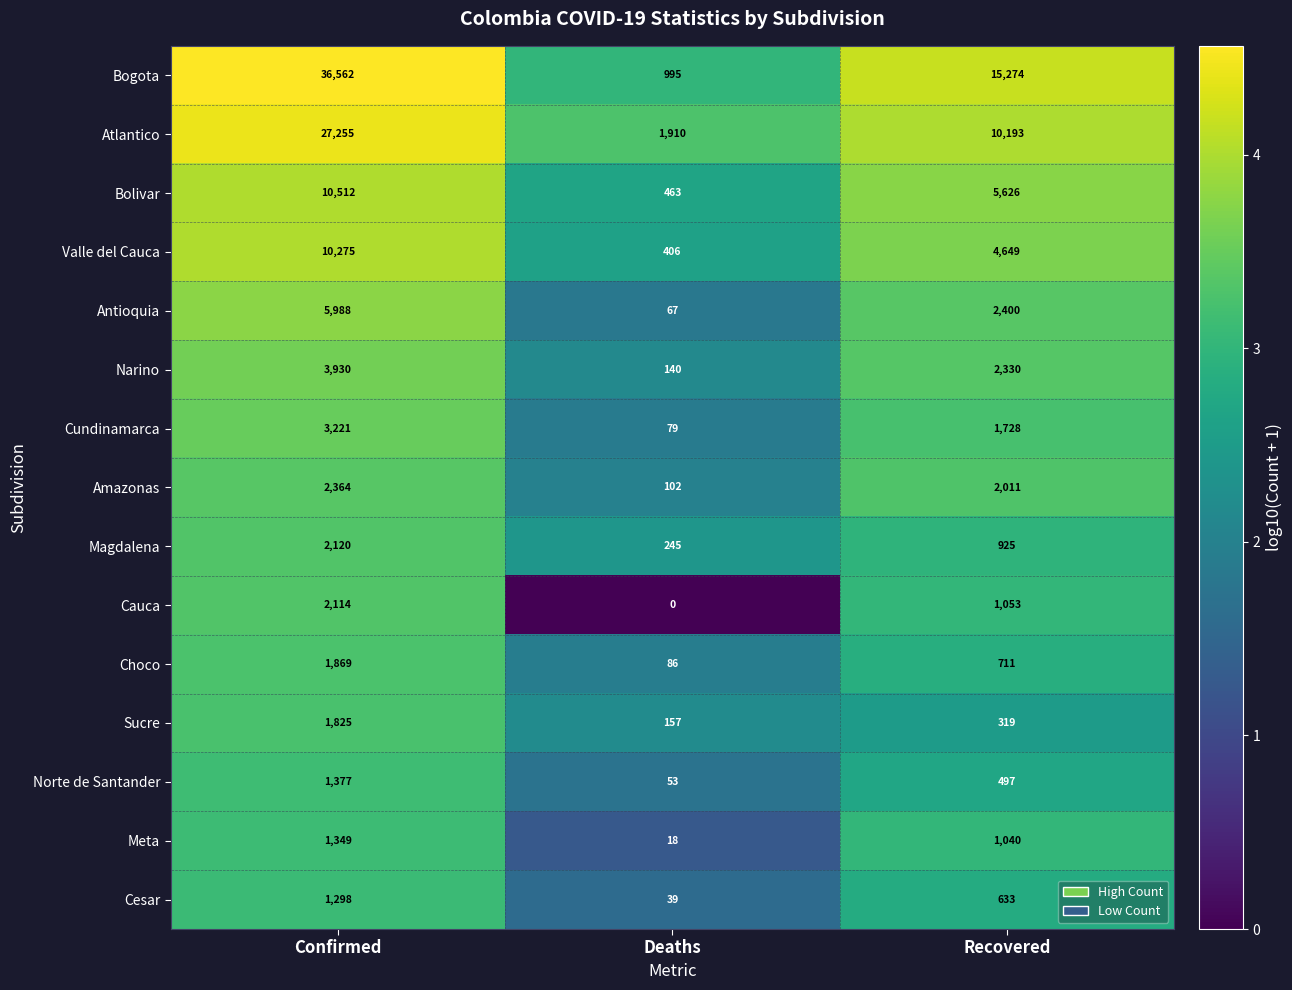

What is the difference between the highest and lowest values at Recovered?

14955